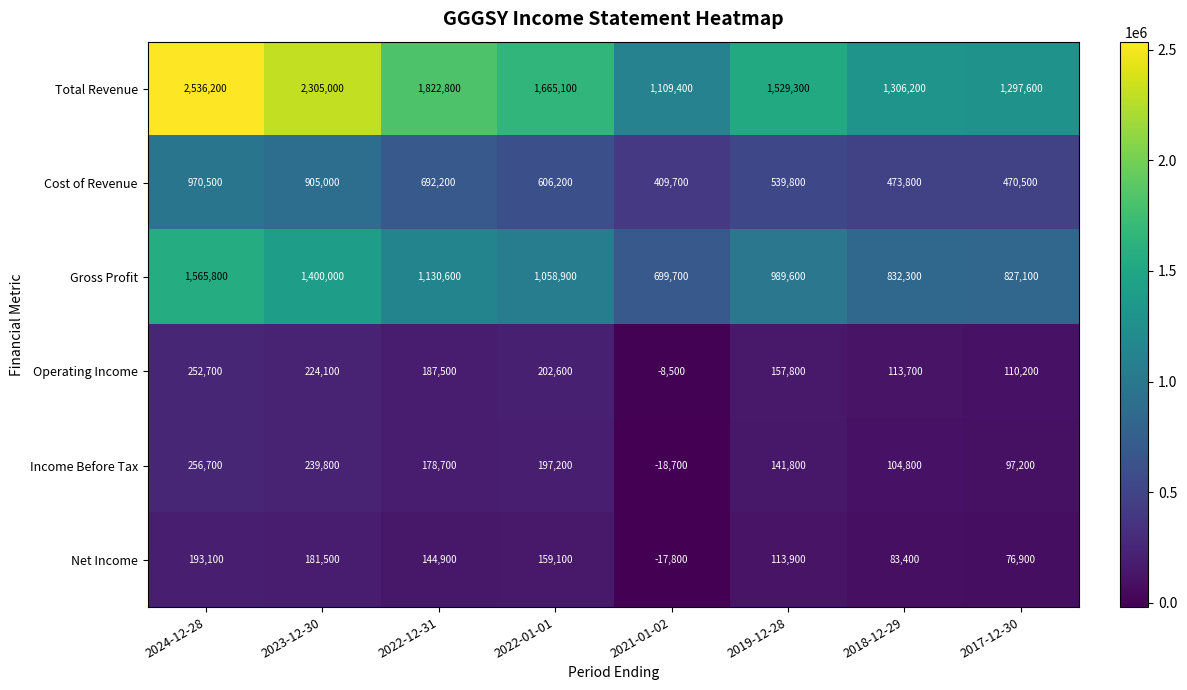

Which category has the lowest value in the Total Revenue series?

2021-01-02